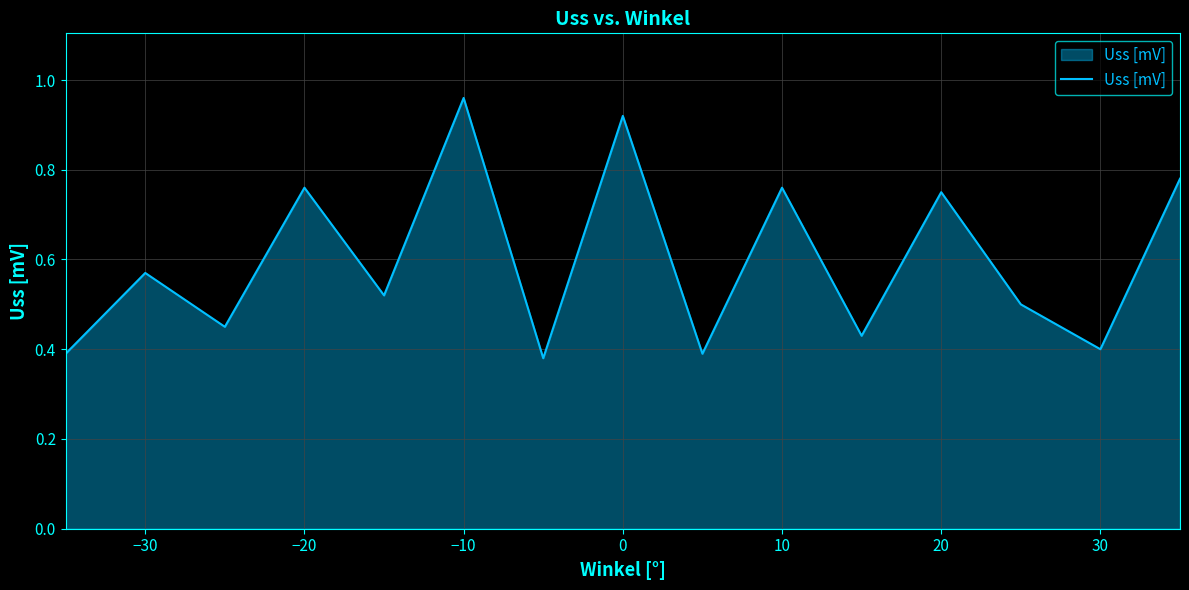

At which category does the chart reach its peak across all series?

−10